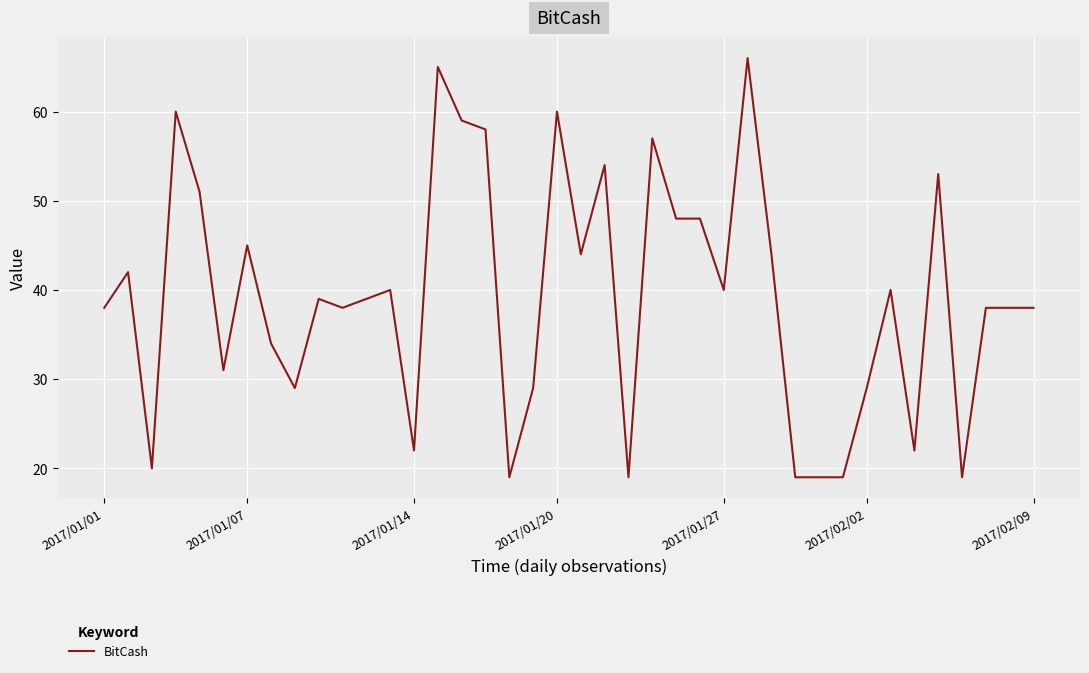

What is the maximum value shown in the chart?

66